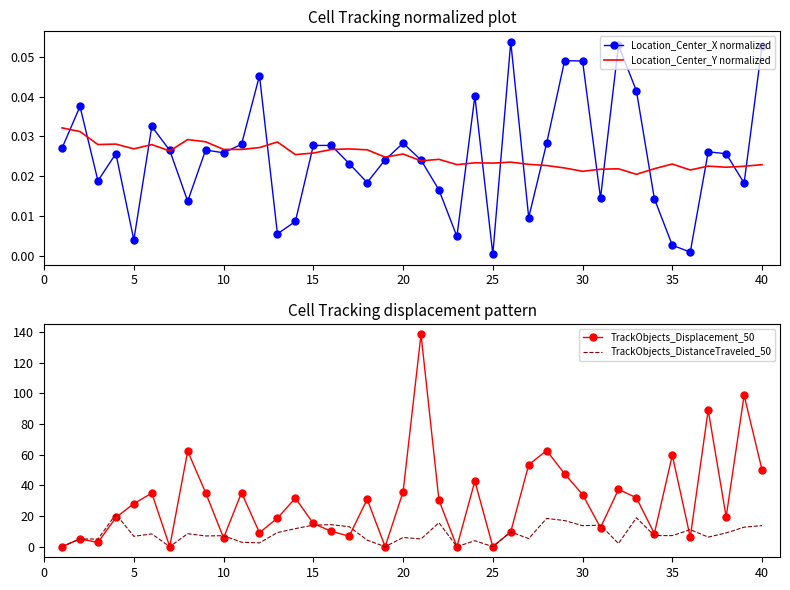

True or false: TrackObjects_DistanceTraveled_50 has a value of 7.2 at 35.

True